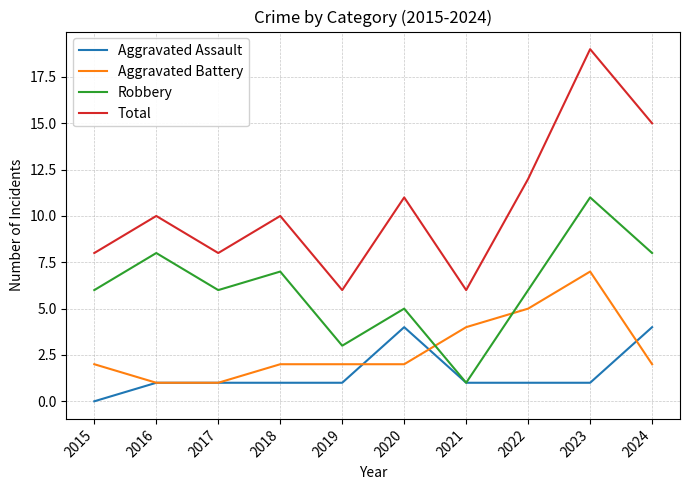

Which category has the highest value in the Total series?

2023